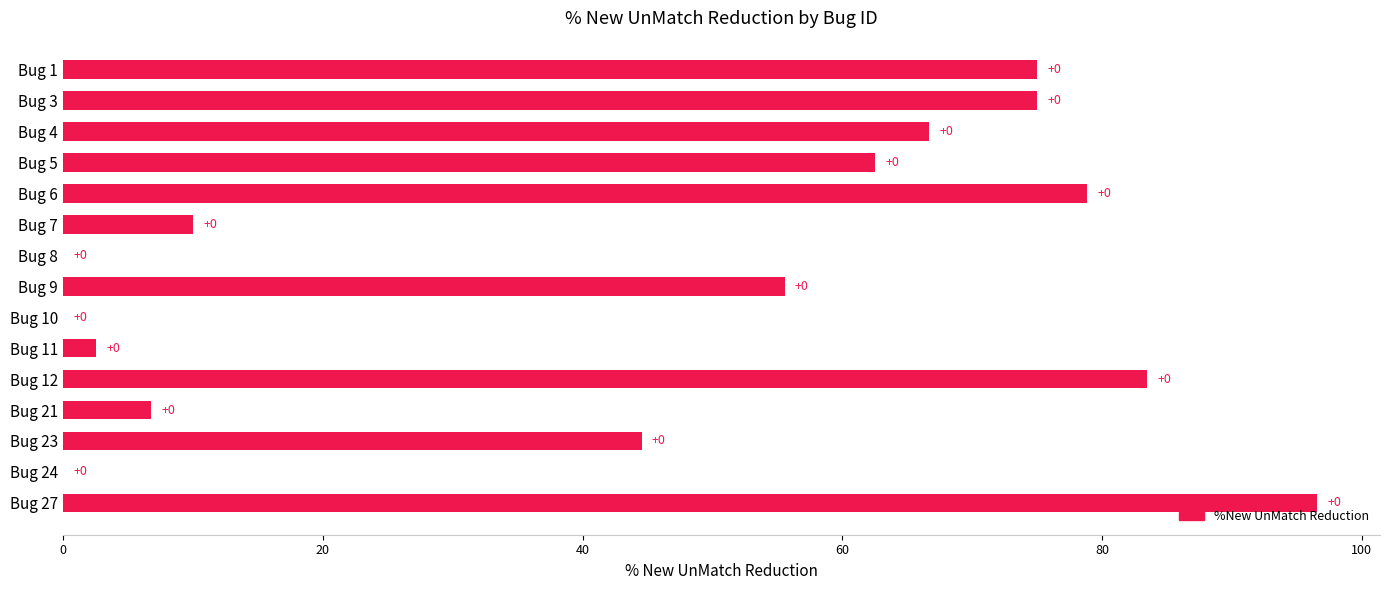

Between Bug 9 and Bug 12, which is larger?

Bug 12